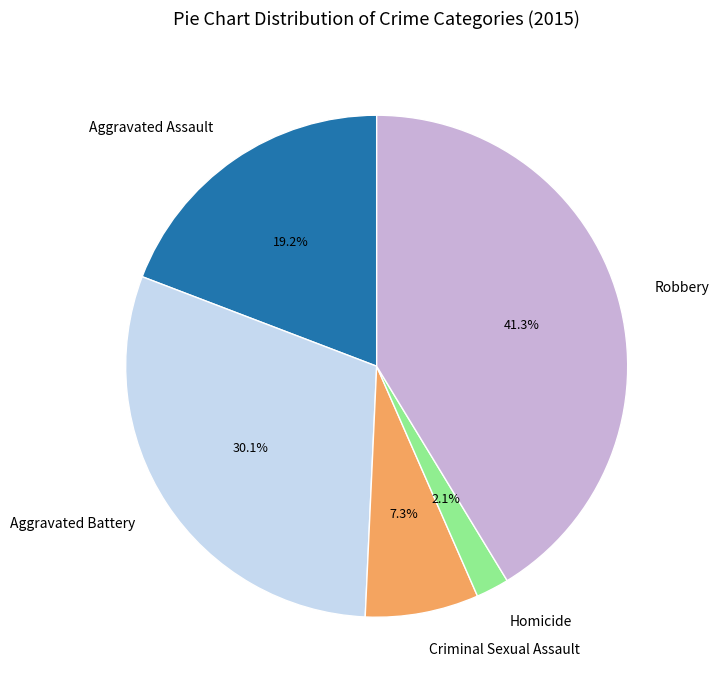

To the nearest percent, what is the average slice percentage?

20%